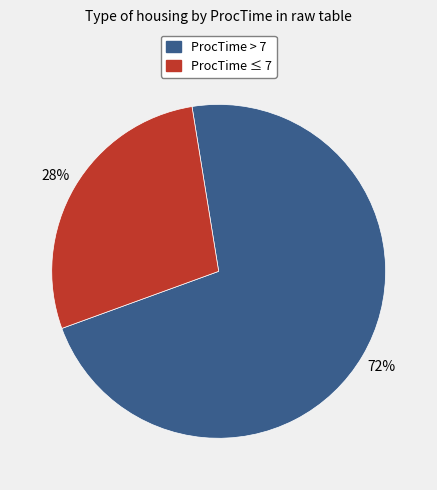

Is there a majority slice in this chart?

Yes